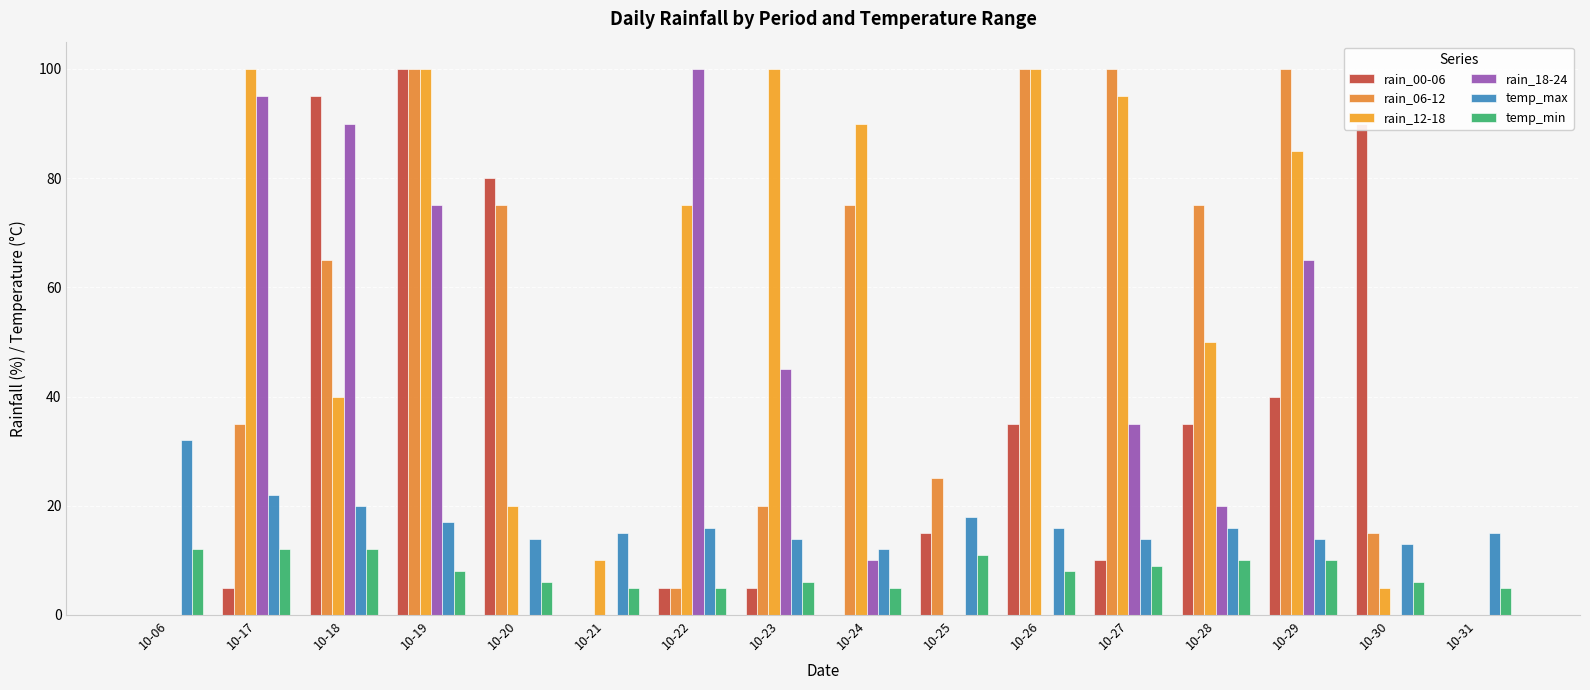

What is the spread (max minus min) of values at 10-25?

25